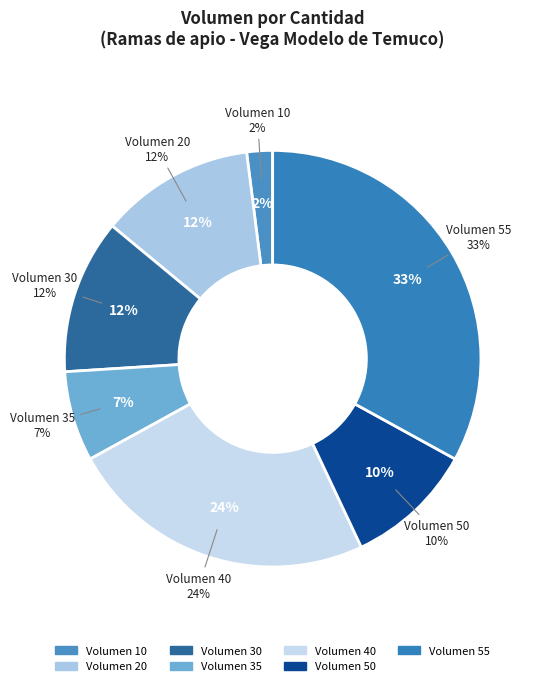

Does any single category account for the majority?

No